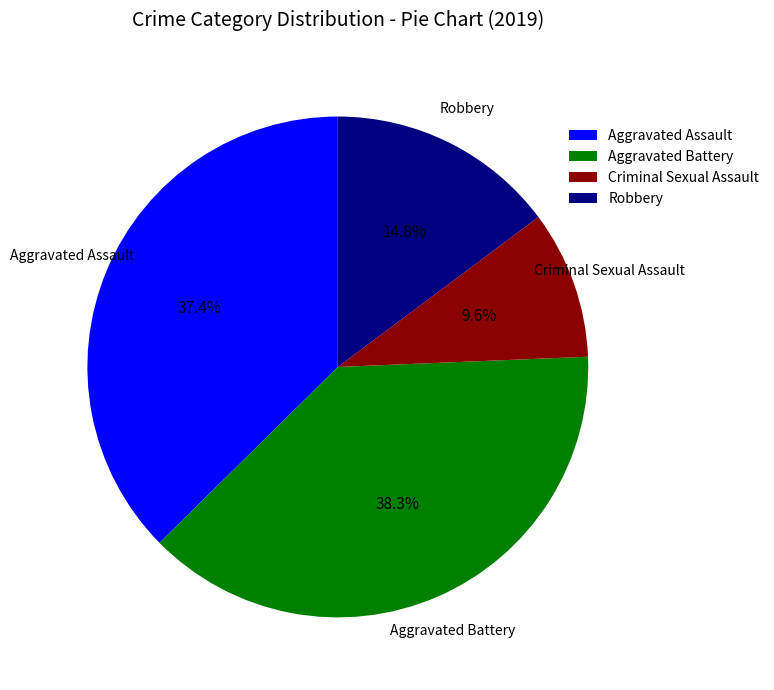

To the nearest percent, what portion does Aggravated Battery represent?

38%